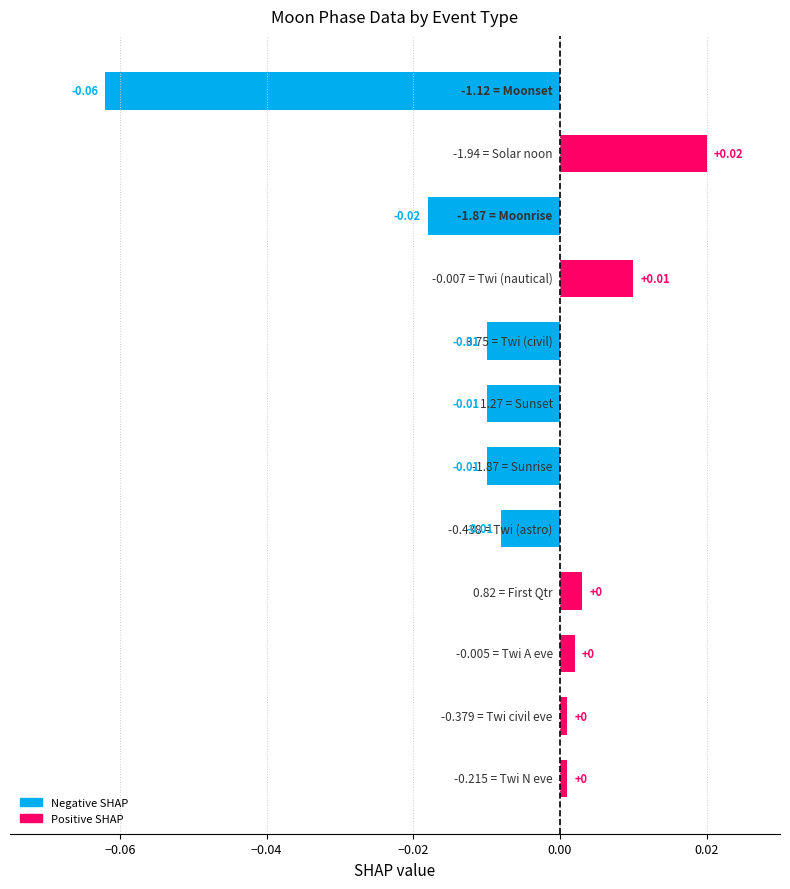

How many data points are less than 0?

6